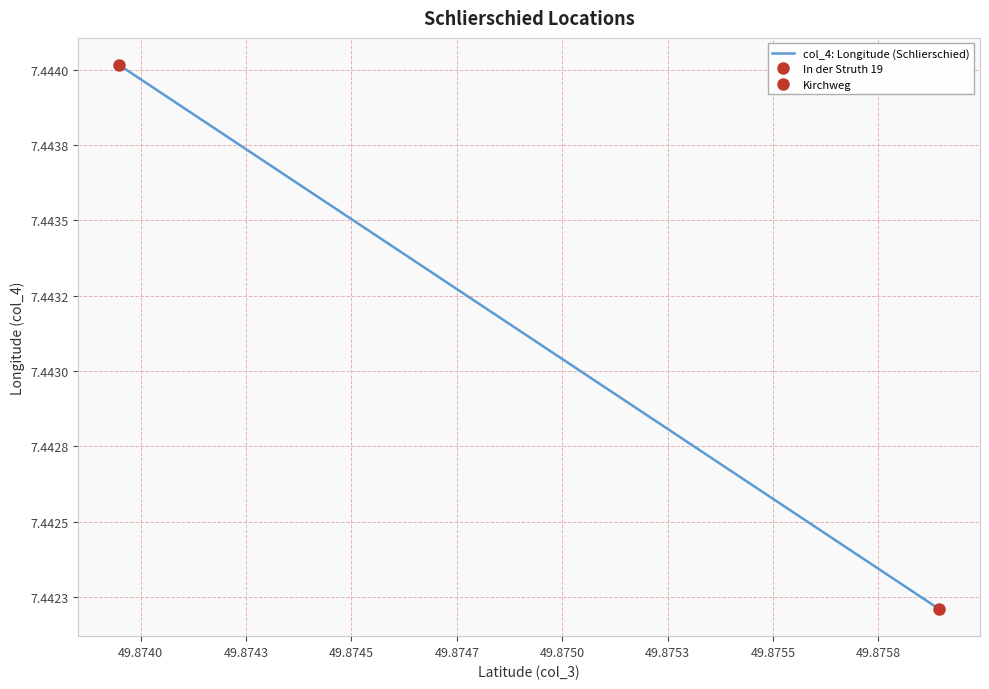

True or false: the data shows 4.3 at 49.8738.

False